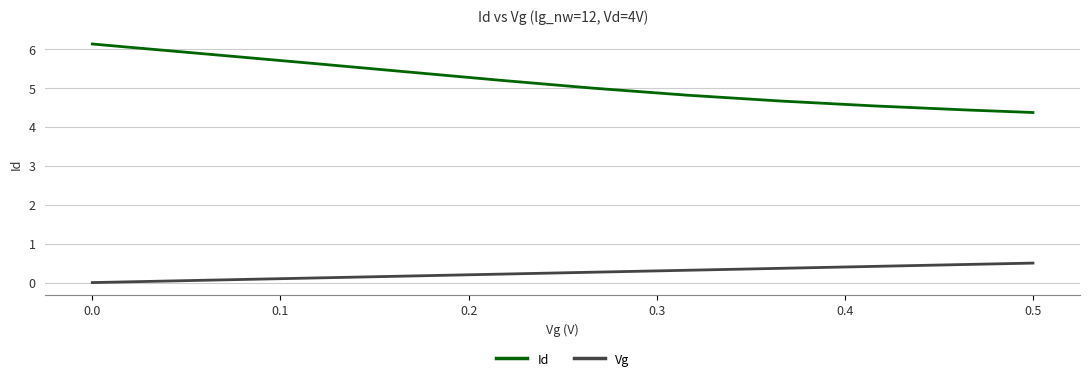

What are all the series names shown in the legend?

Id, Vg